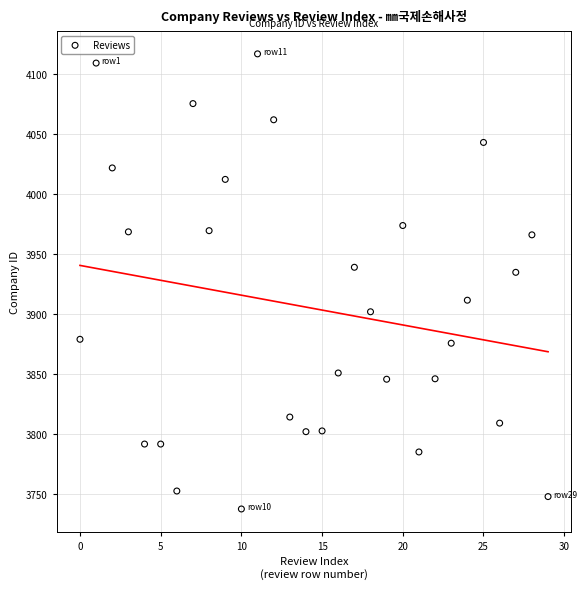

What Y value in the scatter plot is closest to 3927?

3934.7